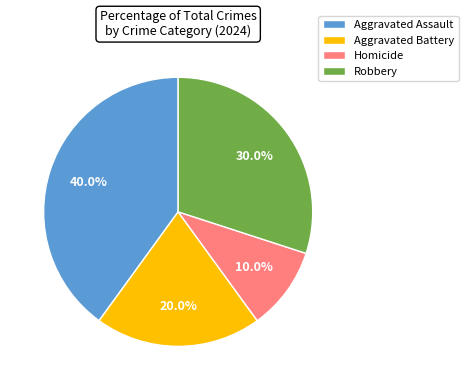

Count the number of slices in the pie.

4